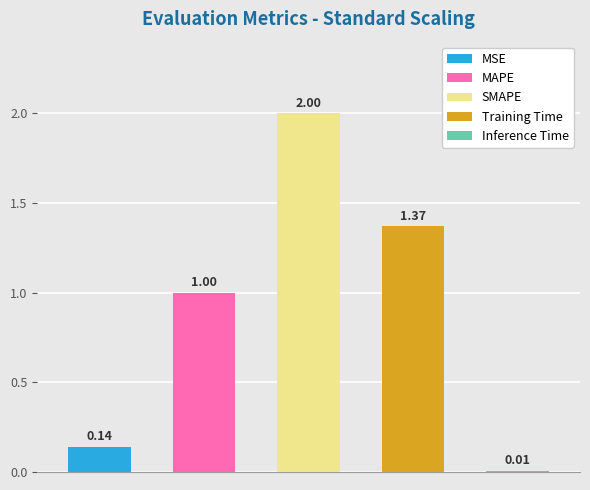

What is the difference between the maximum and minimum values?

2.0